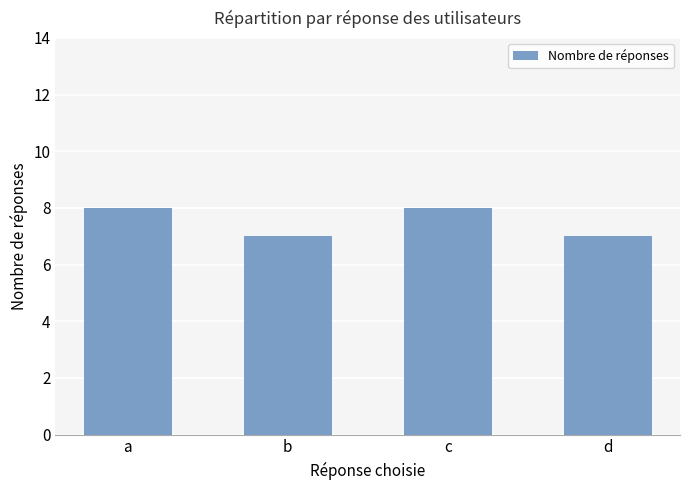

What is the sum of the values at c and b?

15